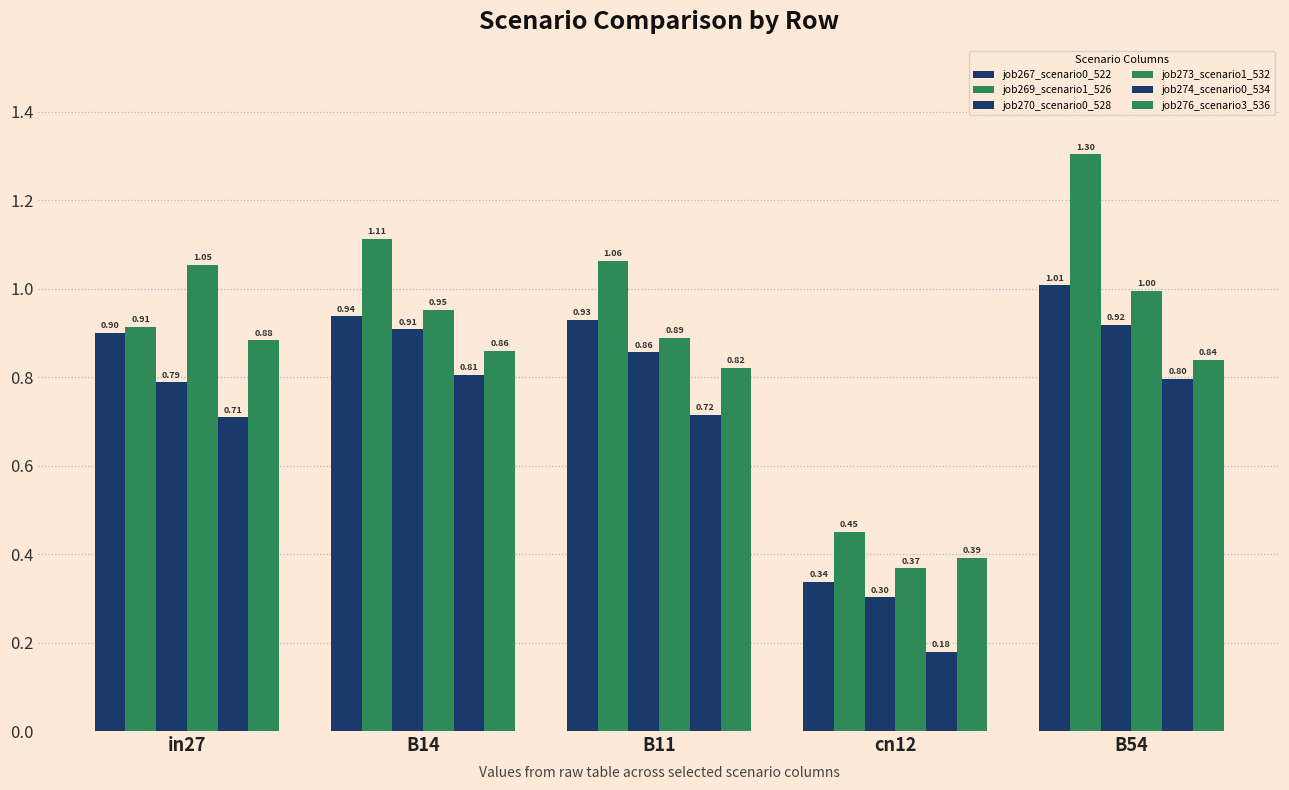

How many categories are shown in the chart?

5